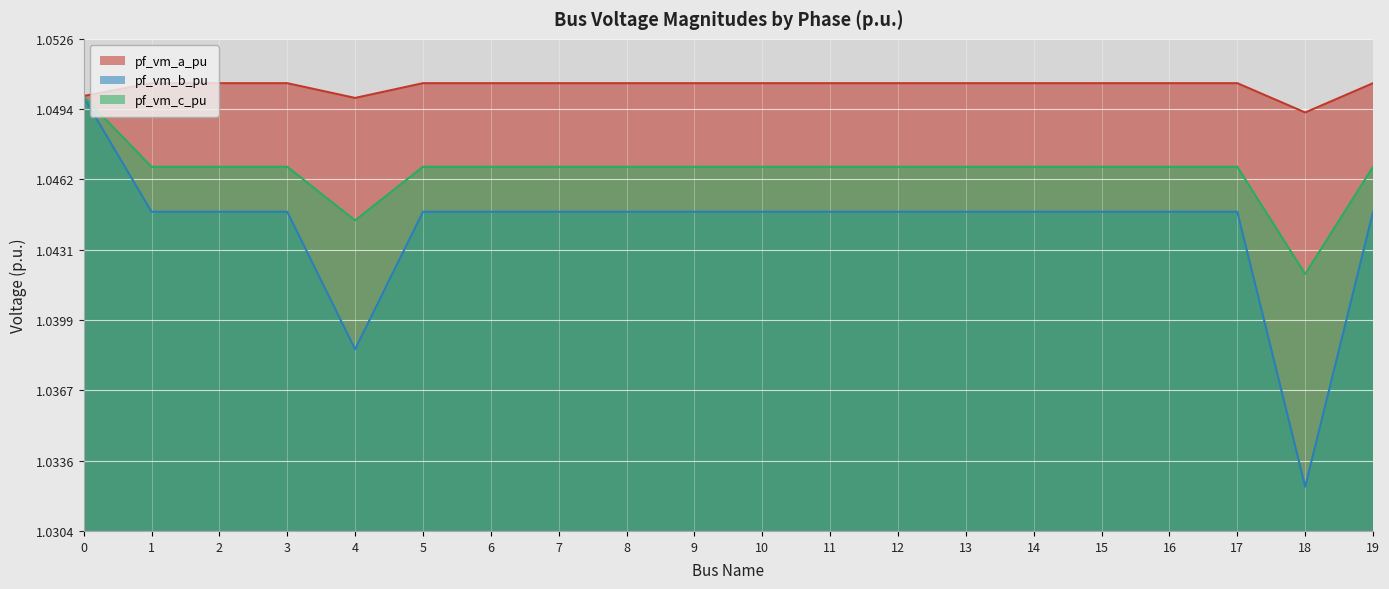

What is the total value across all series at 4?

3.1